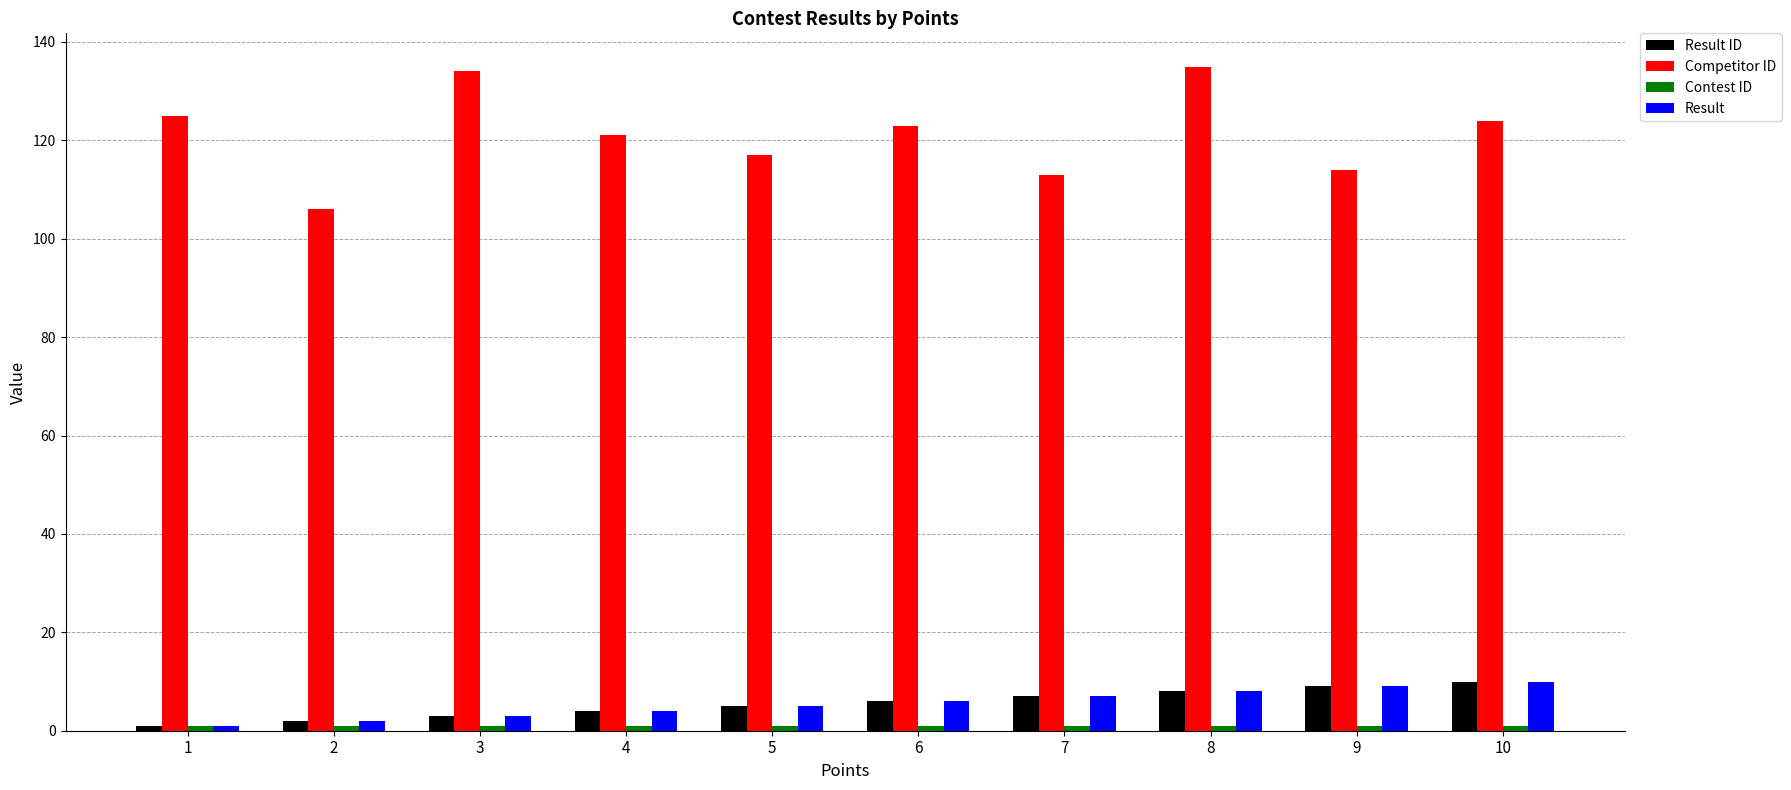

What is the maximum value shown in the chart?

135